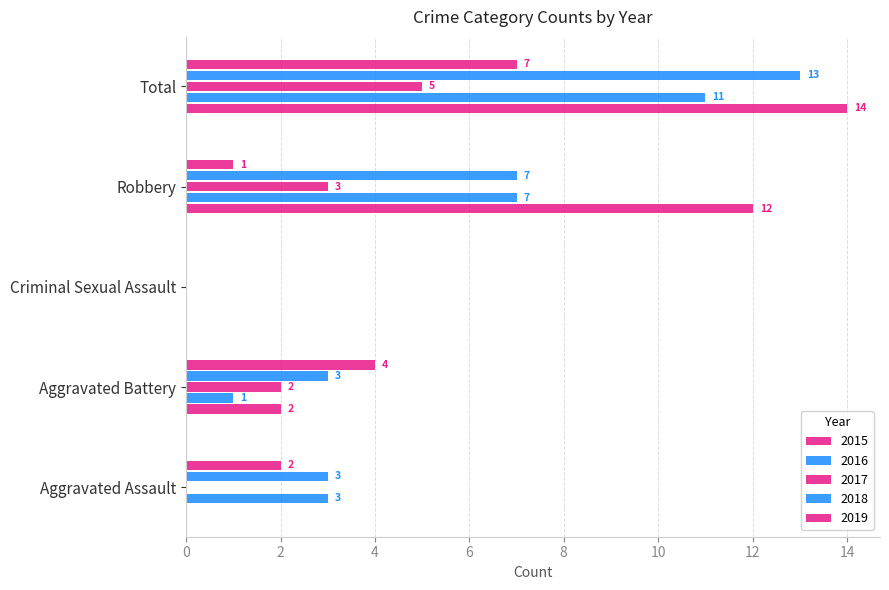

What is the sum of the 2019 values at Aggravated Battery and Criminal Sexual Assault?

4